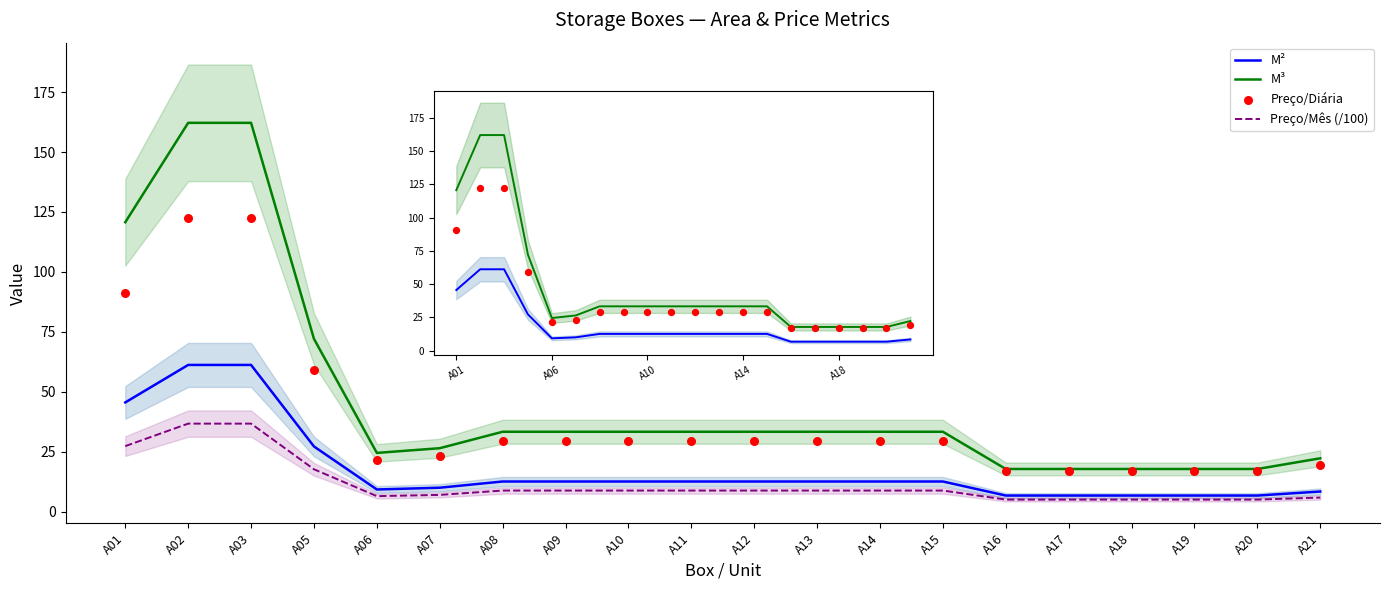

What is the total value across all series at A10?

84.1